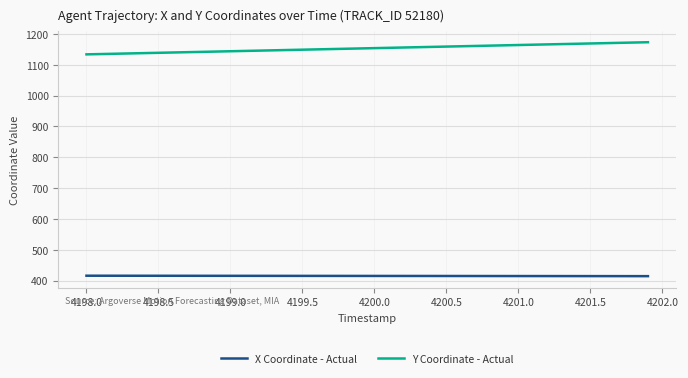

How many values in the X Coordinate - Actual series are below 415?

13